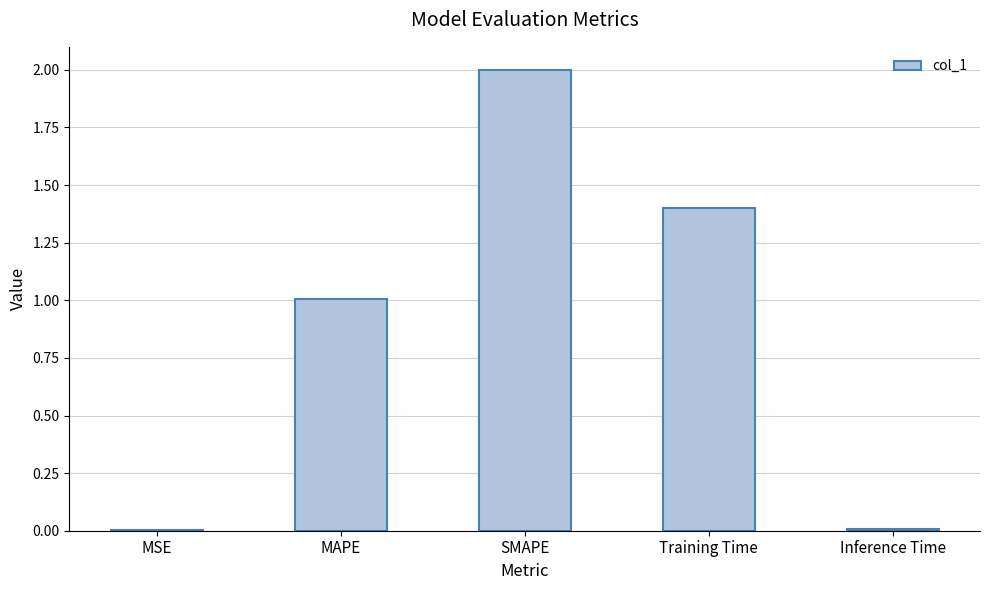

Between SMAPE and Training Time, which is larger?

SMAPE